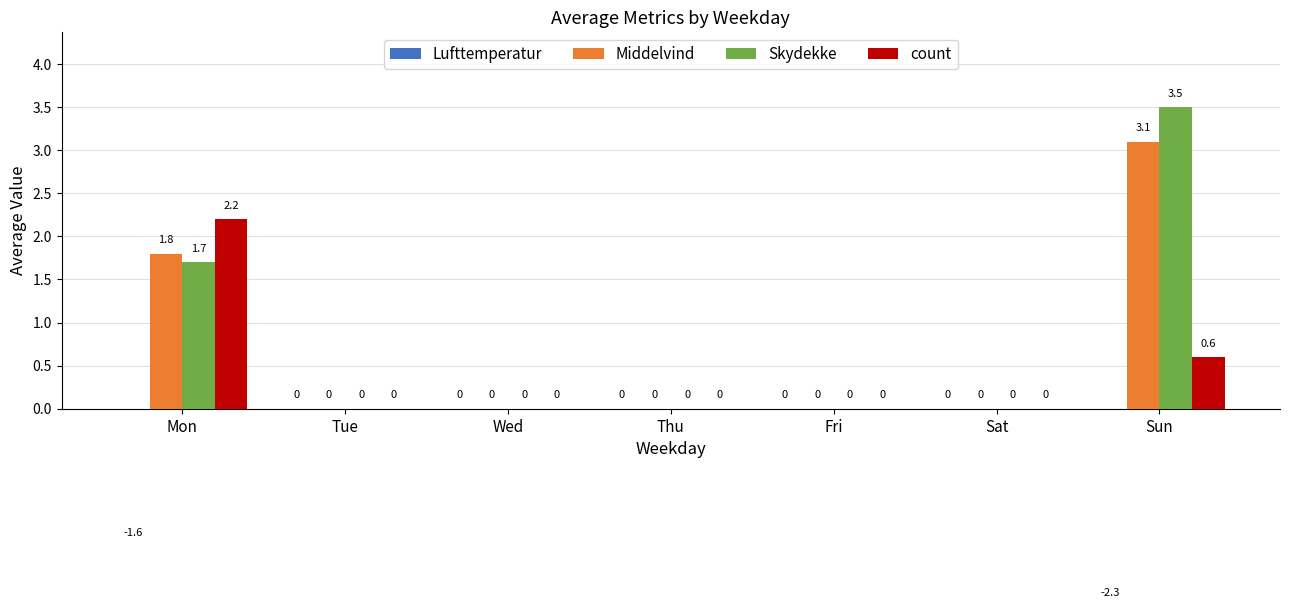

Count the number of categories in the chart.

7